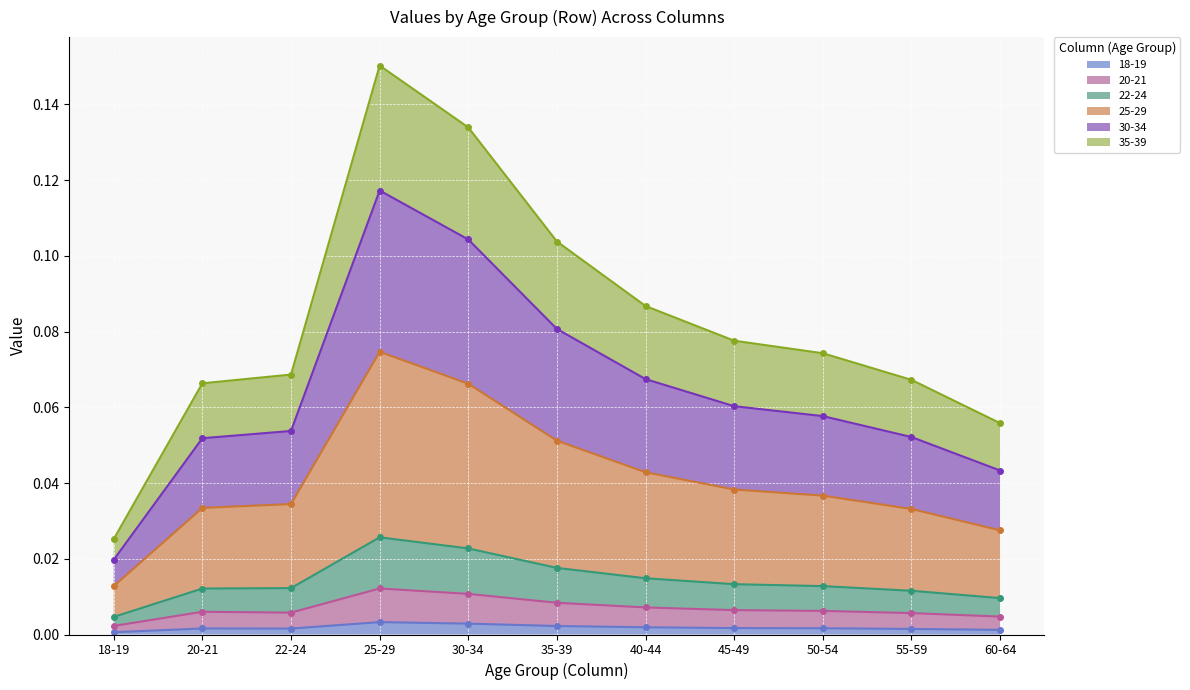

In 18-19, how many points are lower than both neighbors (excluding endpoints)?

1